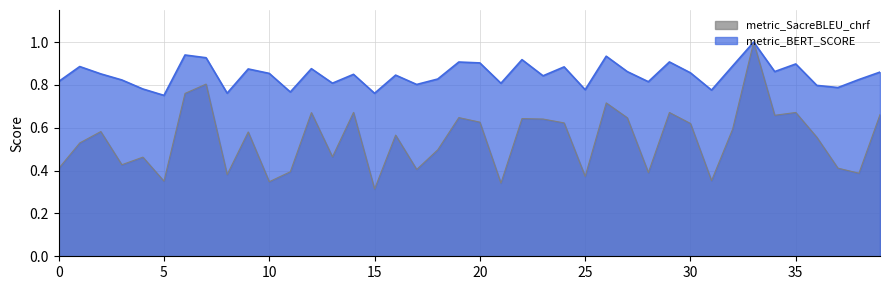

Between 19 and 9, which is larger?

19